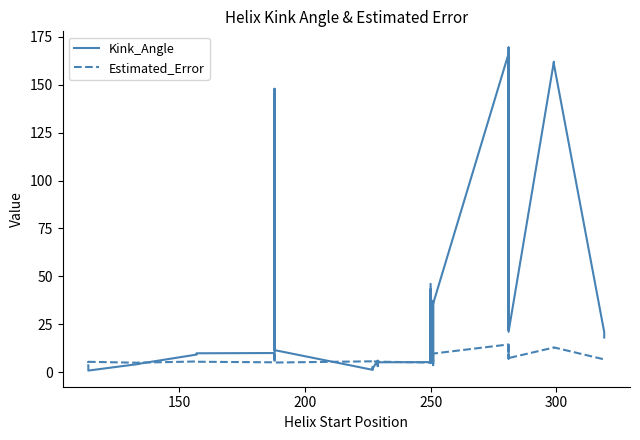

Is the value of Kink_Angle at 250 greater than the value of Estimated_Error at 250?

Yes